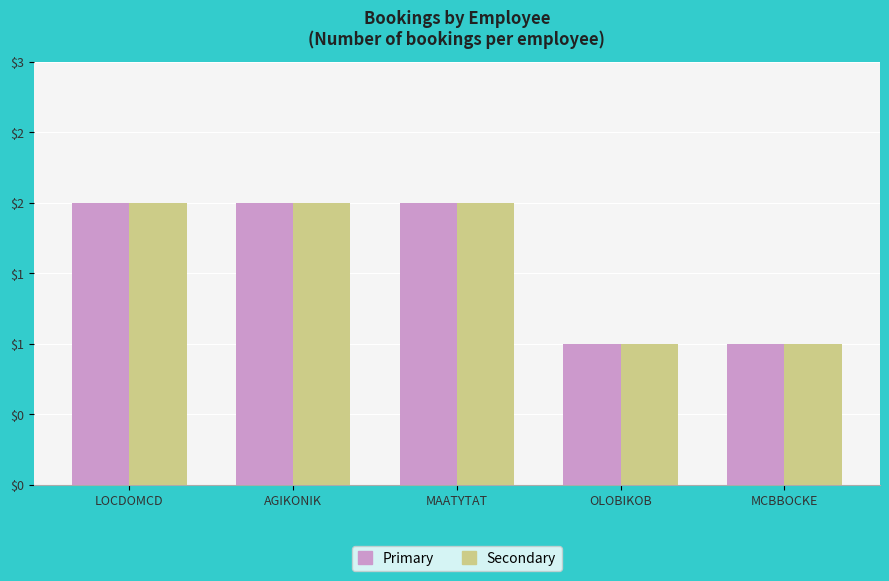

Reading right to left, transcribe all the data shown in this chart.

Primary: MCBBOCKE=1	OLOBIKOB=1	MAATYTAT=2	AGIKONIK=2	LOCDOMCD=2
Secondary: MCBBOCKE=1	OLOBIKOB=1	MAATYTAT=2	AGIKONIK=2	LOCDOMCD=2